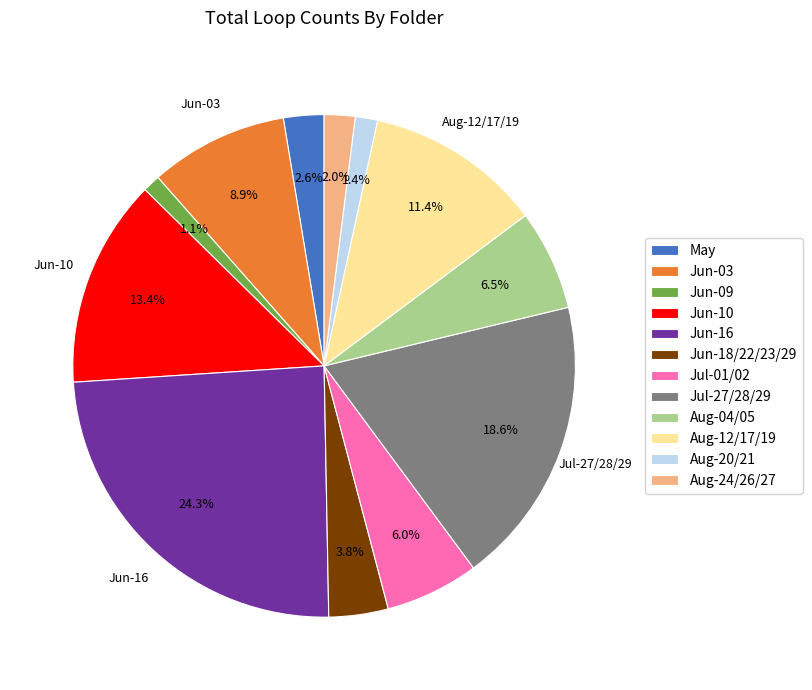

Combined, what portion of the pie is Jun-18/22/23/29 and Jul-01/02?

9.8%